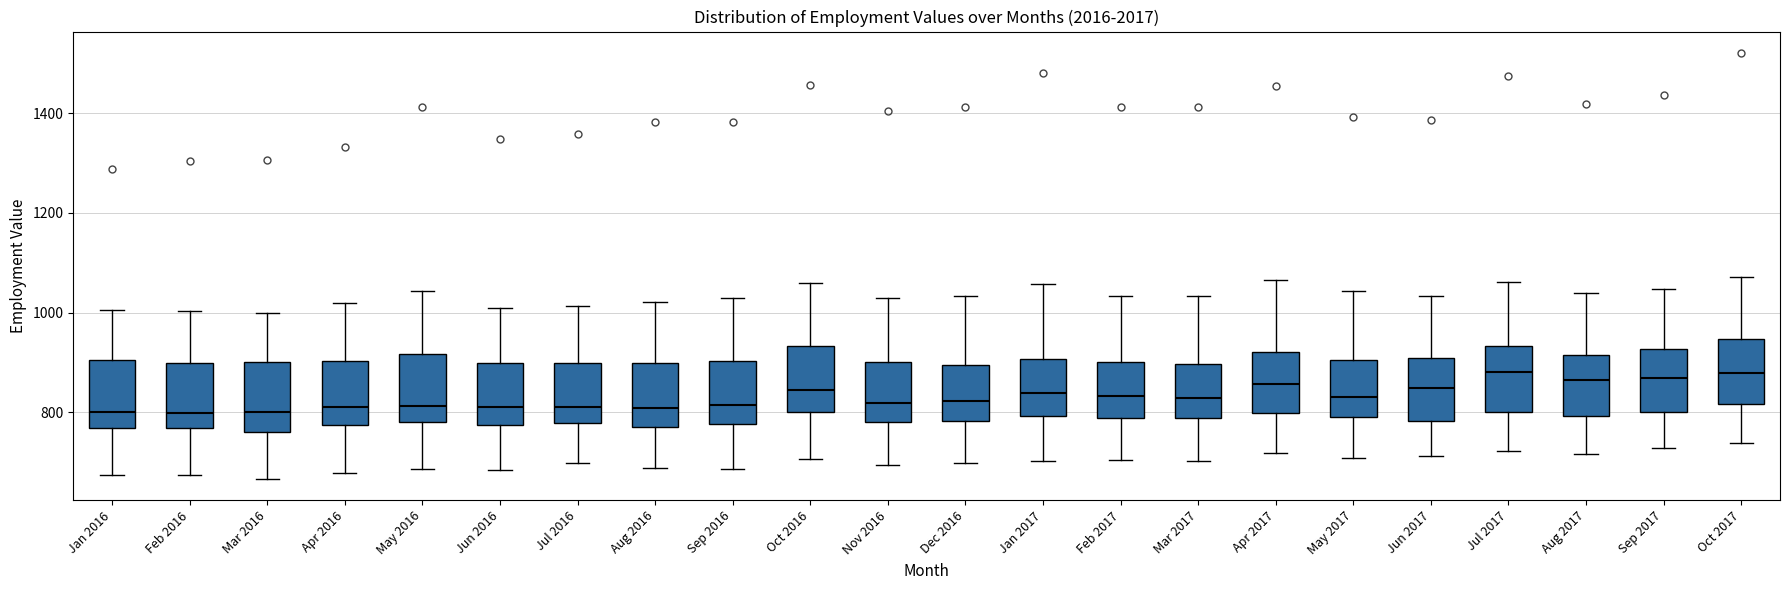

Where does the median line of the box for May 2016 sit on the y-axis? The values are not printed on the chart, so give them approximately, as read against the axis.

820